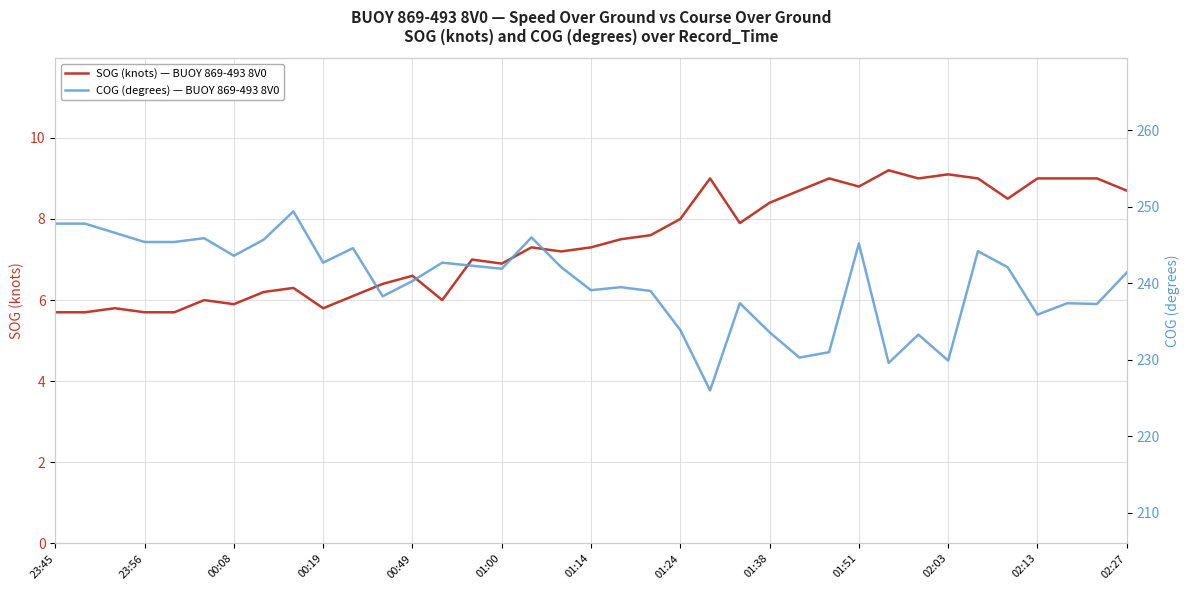

What is the maximum value for SOG (knots) — BUOY 869-493 8V0?

9.2